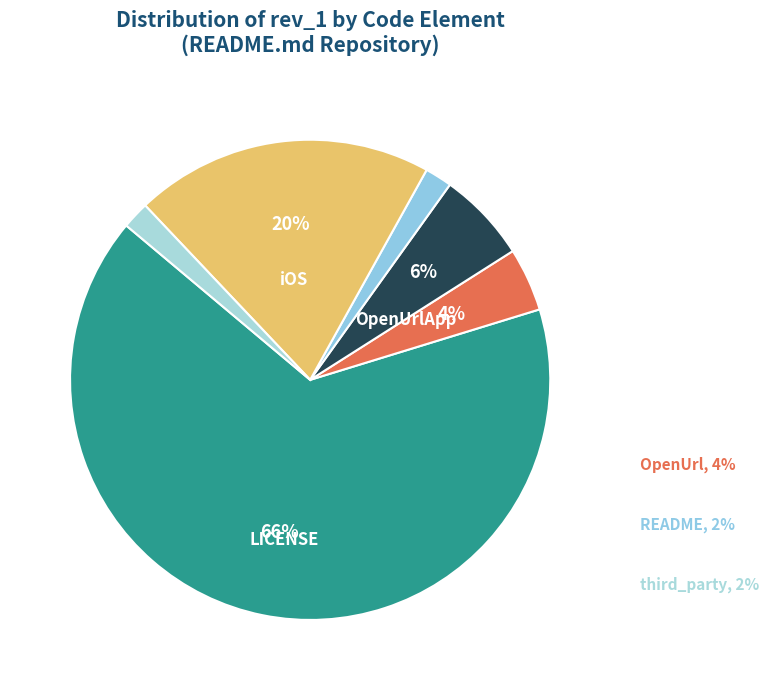

What portion of the pie excludes third_party?

98.2%